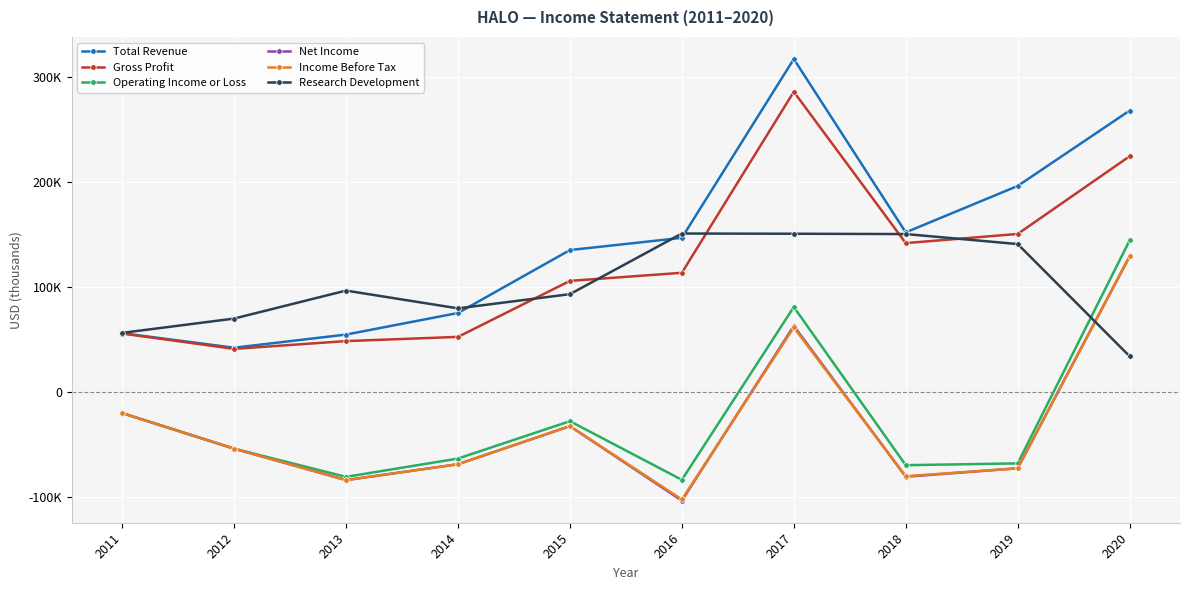

Rank the series by their maximum value, from lowest to highest.

Net Income, Income Before Tax, Operating Income or Loss, Research Development, Gross Profit, Total Revenue